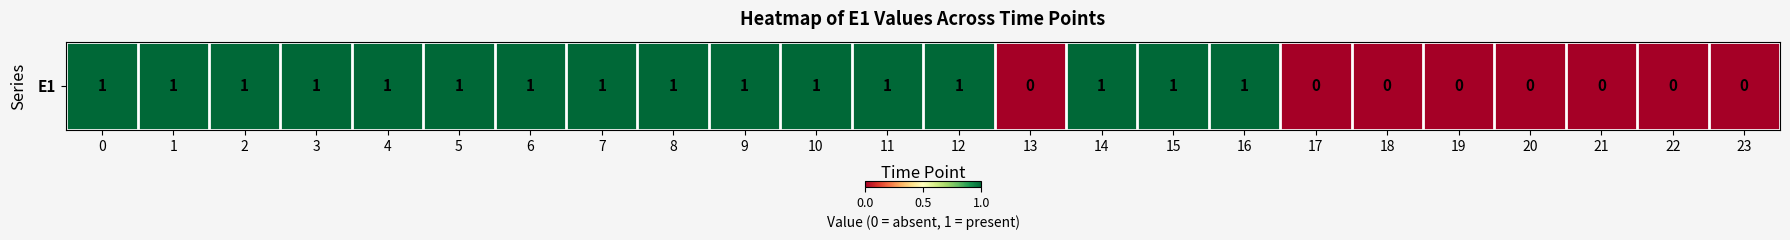

What is the difference between the values at 17 and 16?

1